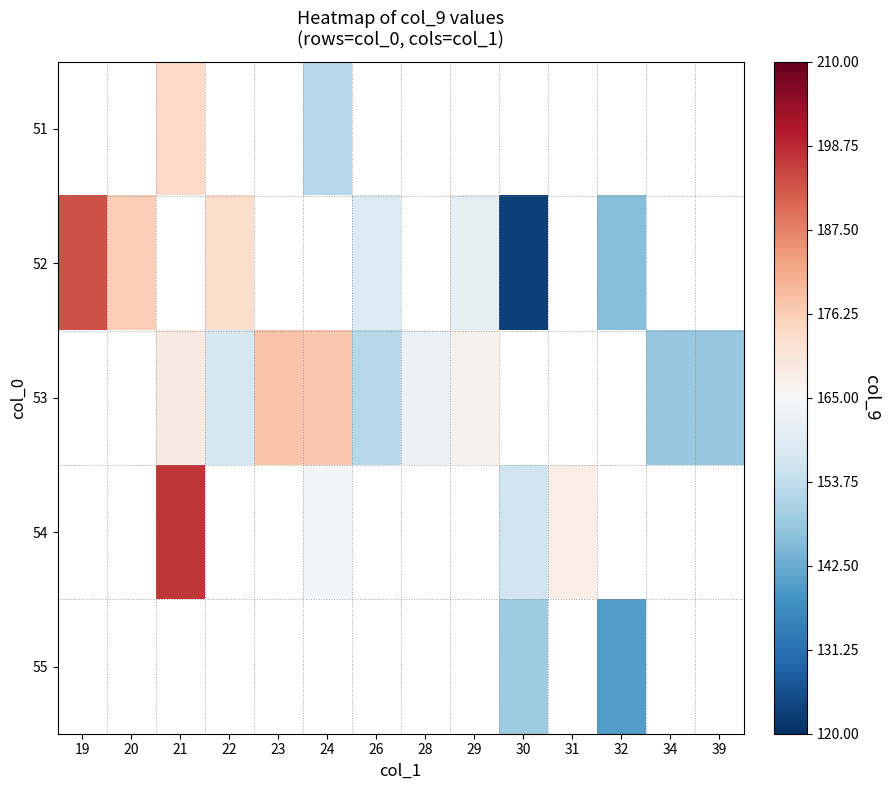

How many data points does each series have?

14